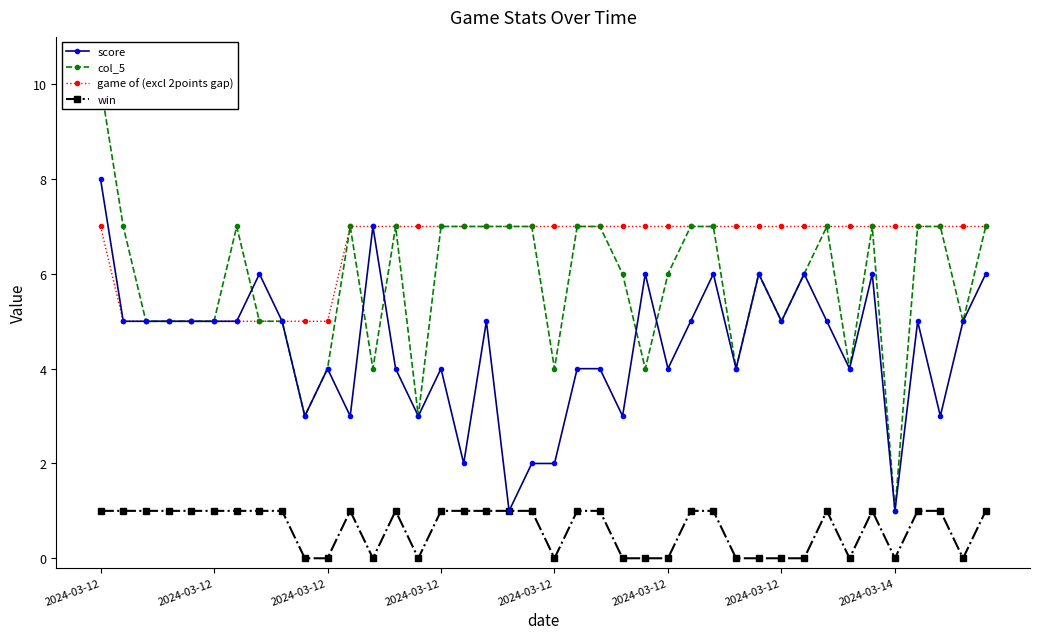

Which label corresponds to the largest value in the chart?

2024-03-12